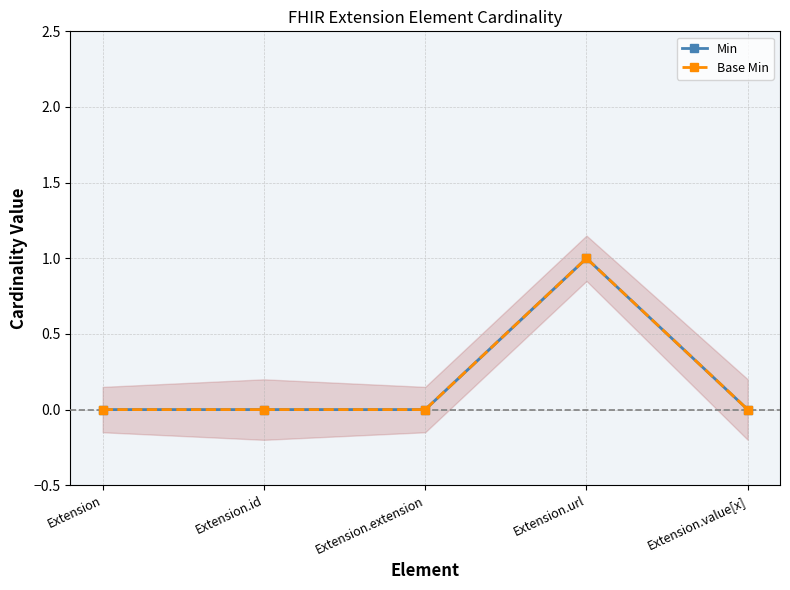

At which category is the sum across all series the highest?

Extension.url